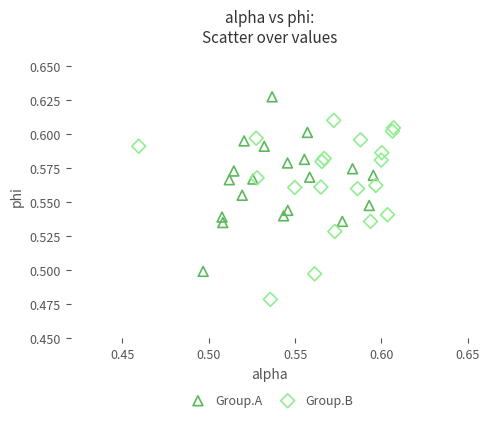

What are all the series names shown in the legend?

Group.A, Group.B